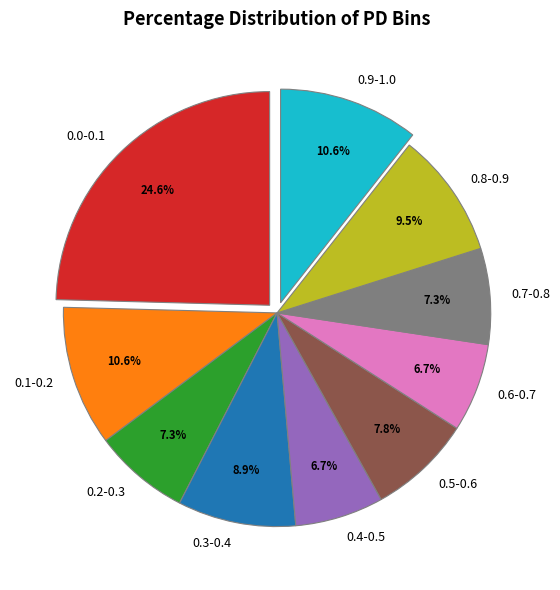

Between 0.0-0.1 and 0.5-0.6, which is larger?

0.0-0.1